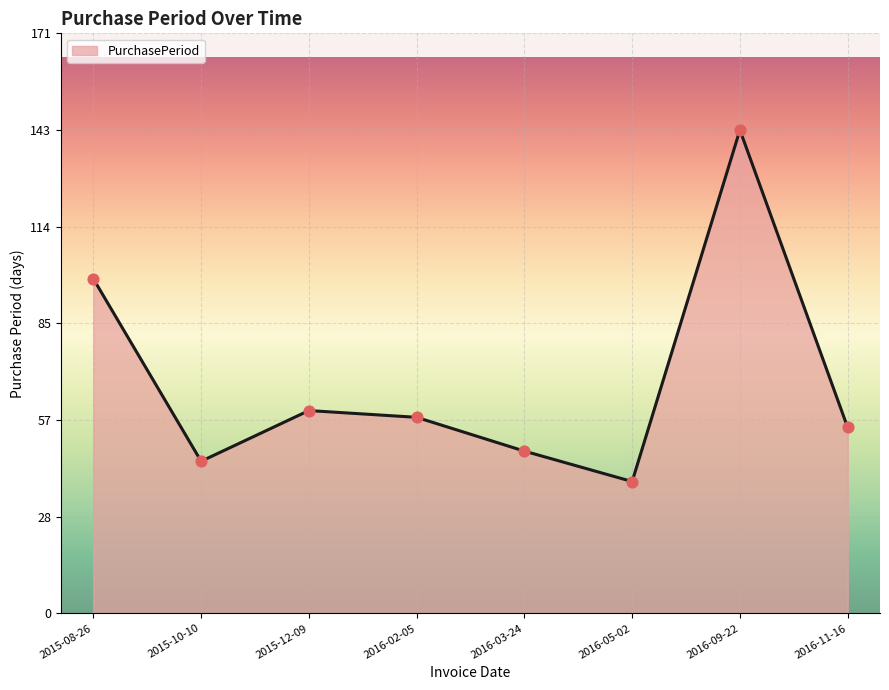

What is the change in value from 2016-02-05 to 2016-09-22?

+85